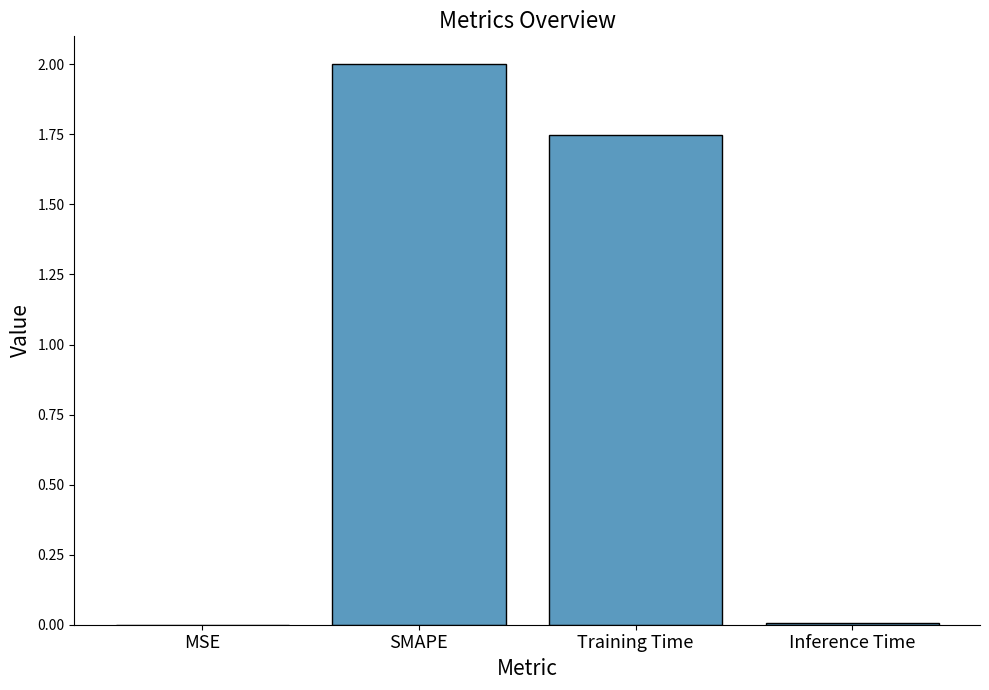

Is it true that the value at Training Time is 2.9?

False